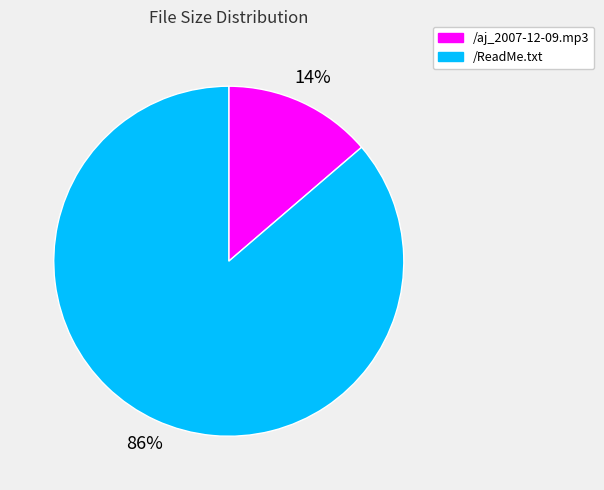

The /ReadMe.txt slice represents 77% of the pie. True or false?

False